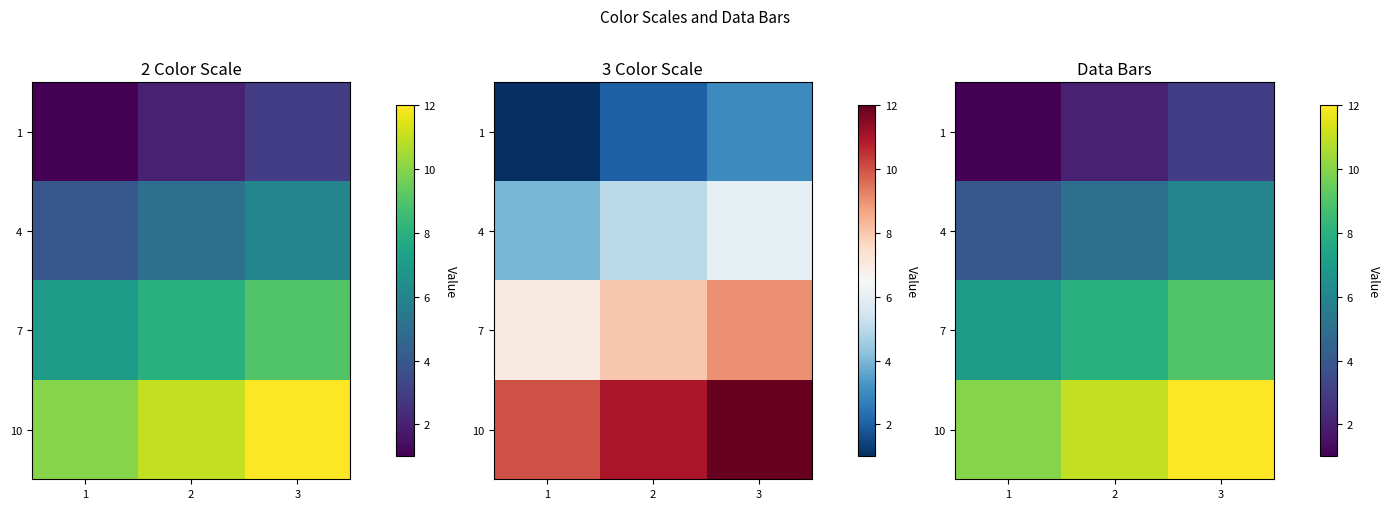

How many data points in 7 are above 8?

1